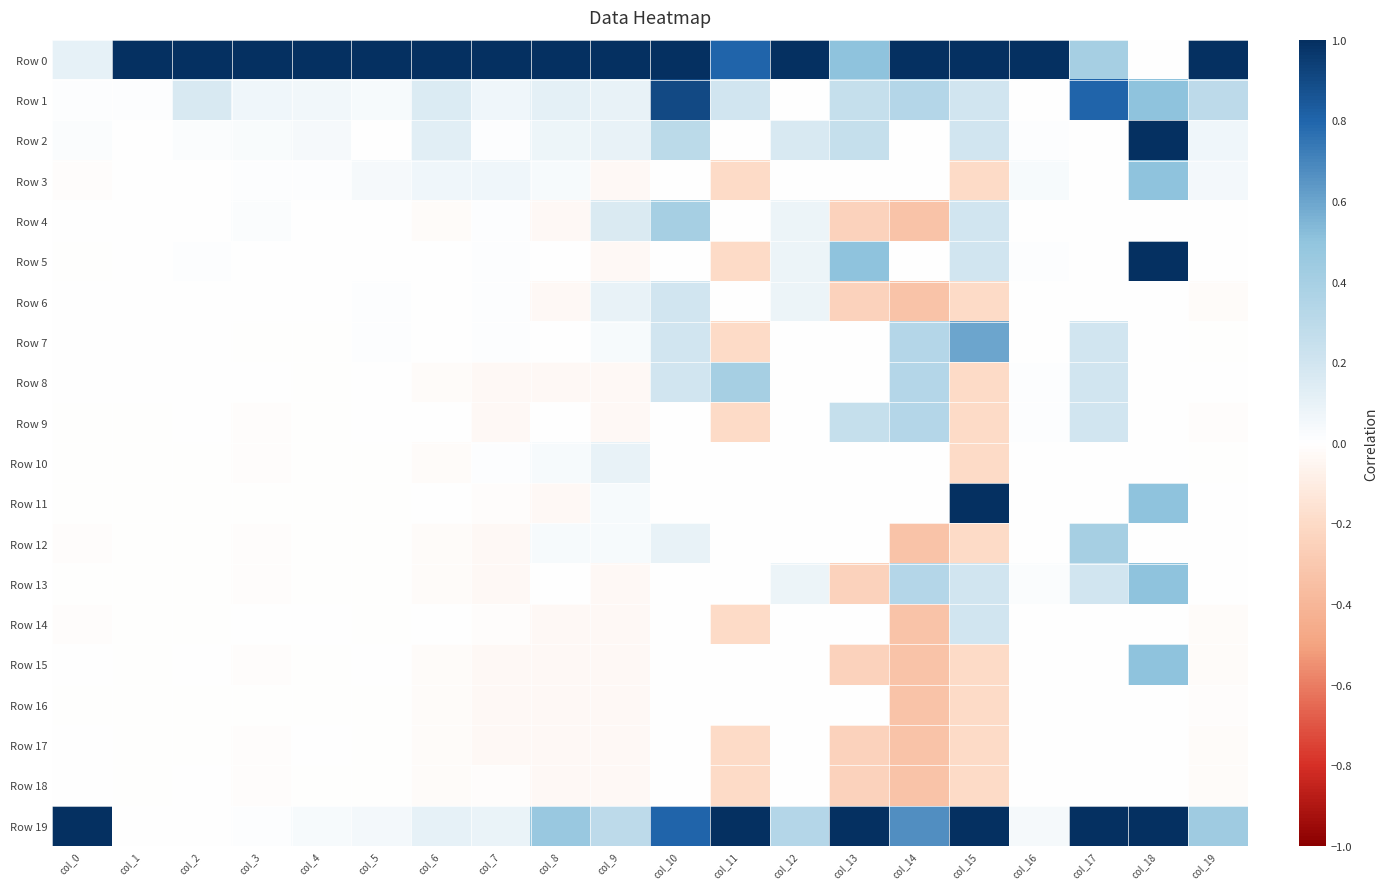

At col_4, list the series in order from largest to smallest.

Row 0, Row 1, Row 2, Row 19, Row 3, Row 4, Row 5, Row 6, Row 14, Row 17, Row 7, Row 8, Row 9, Row 10, Row 11, Row 12, Row 13, Row 15, Row 16, Row 18